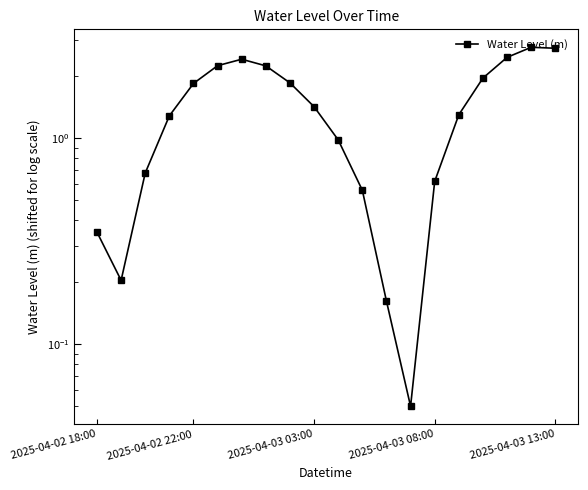

Is this an area chart (filled region under the line)?

No